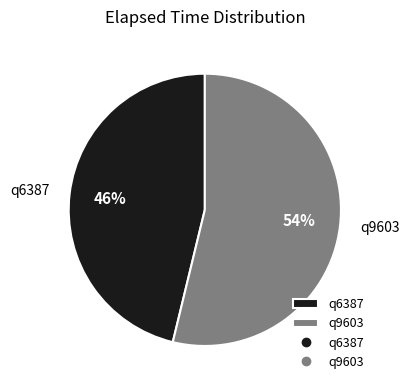

True or false: q9603 accounts for 54% of the total.

True